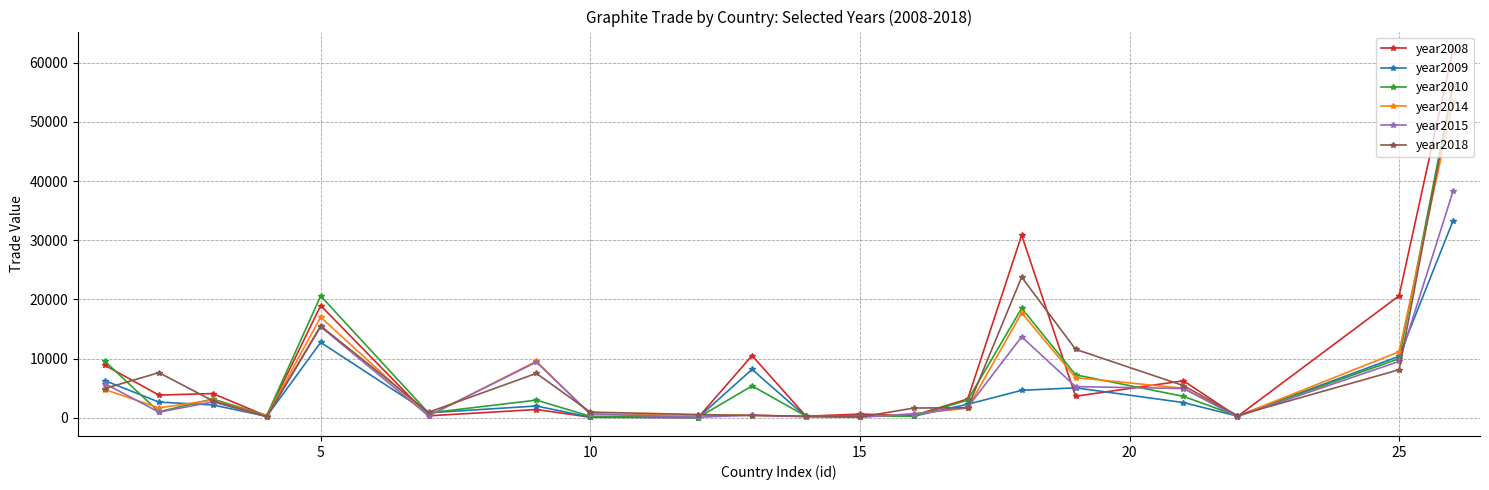

How many categories are shown in the chart?

20